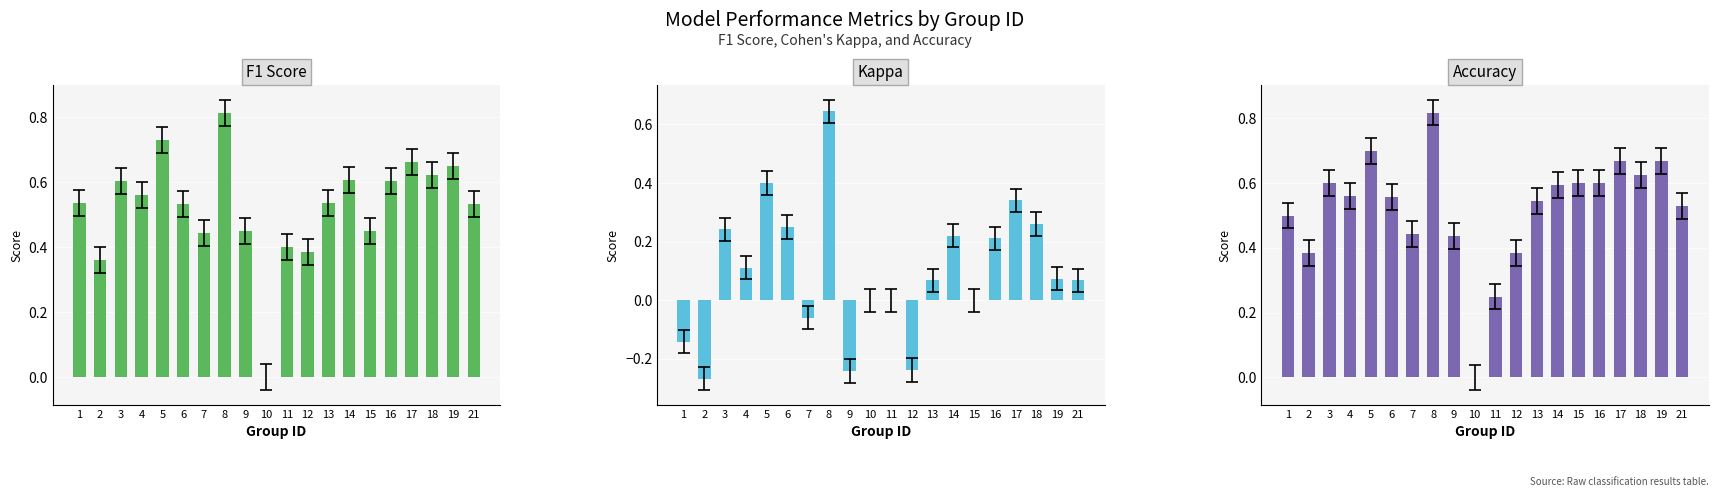

How many bars are there in total?

60